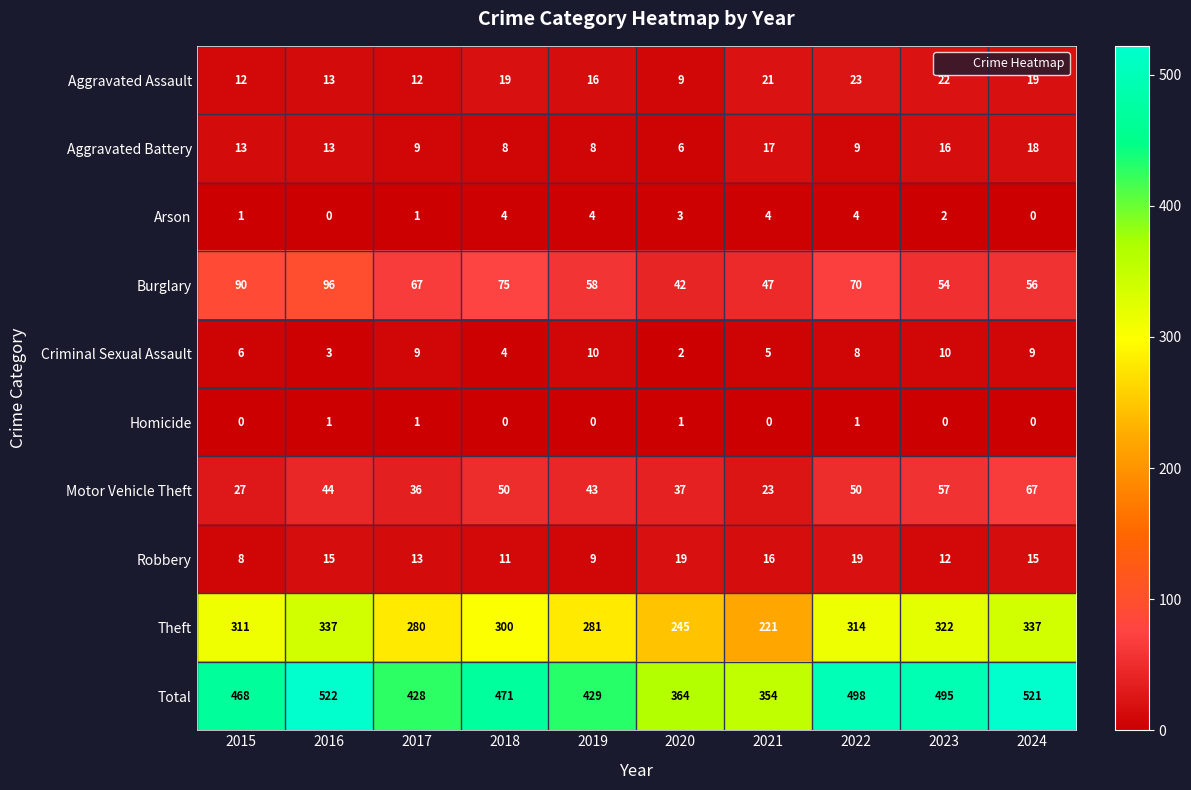

What is the greatest value displayed?

522